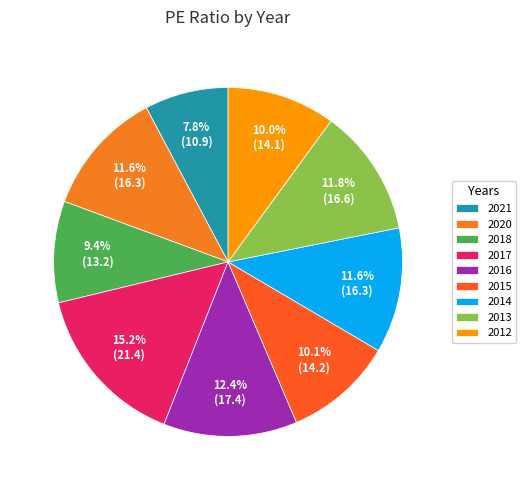

Do 2015 and 2021 together represent more than half of the pie?

No